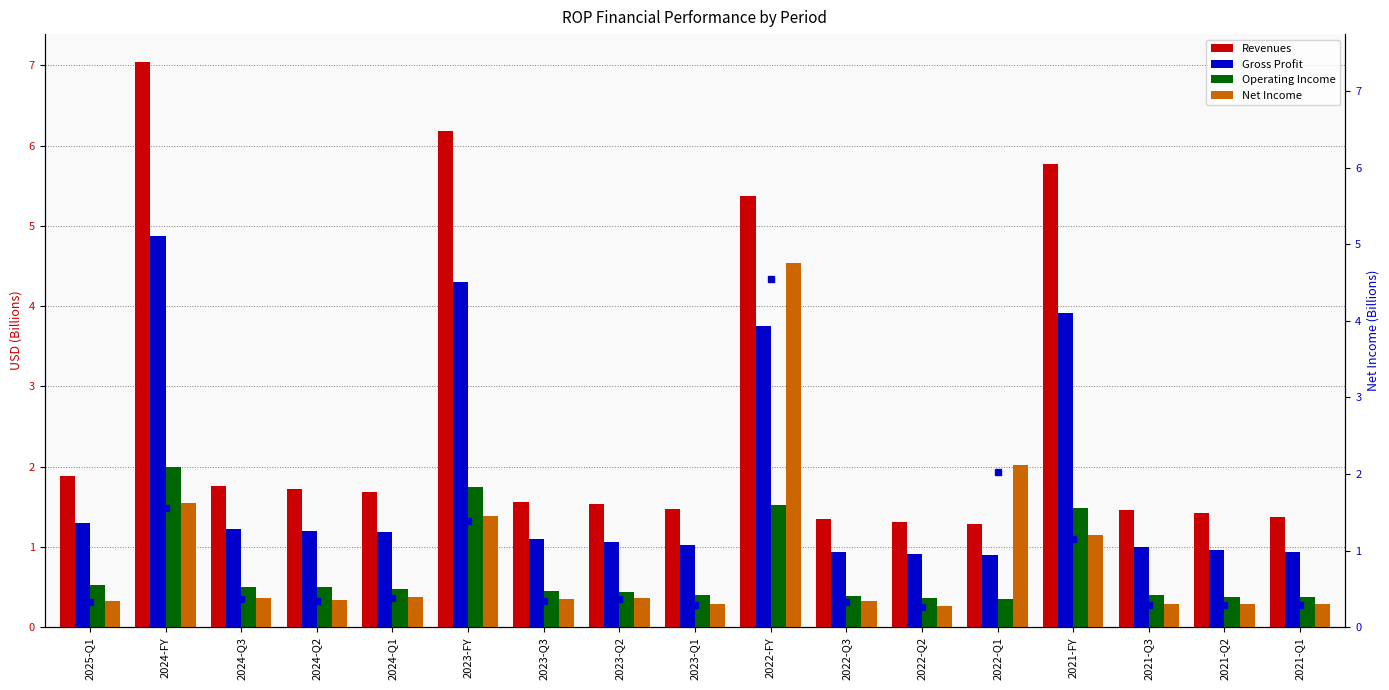

What is the average value of the Operating Income series?

0.7